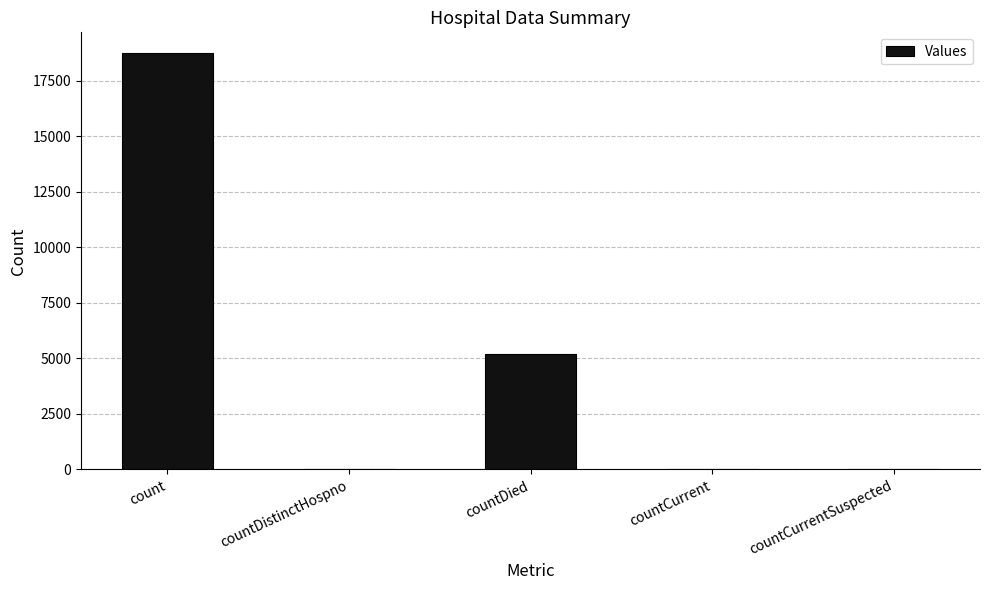

The value at countDied is 2876. True or false?

False